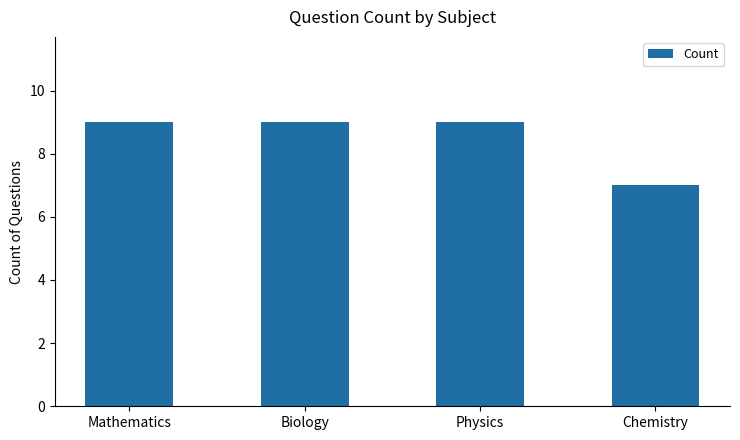

Are the bars grouped side by side (vs. stacked)?

No